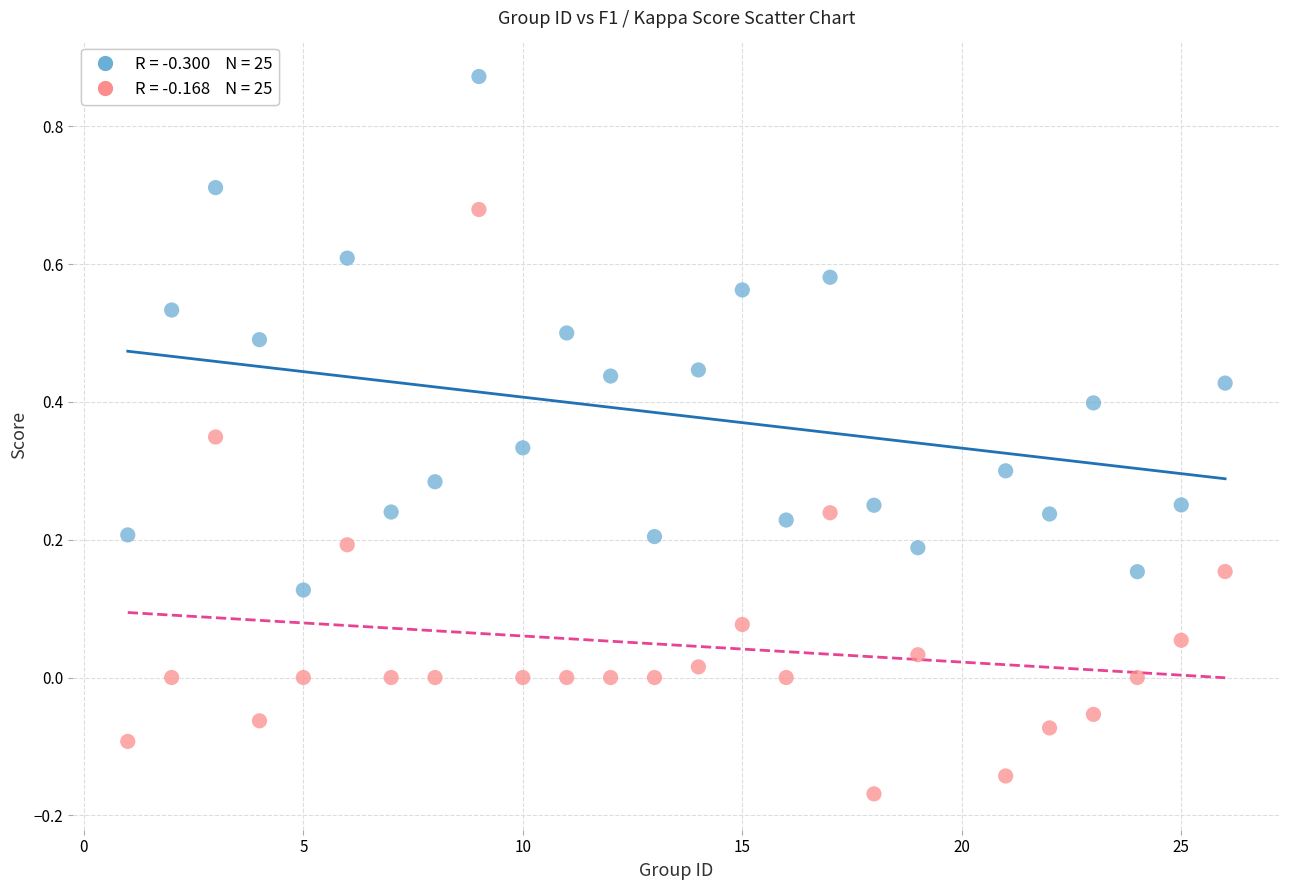

Count the number of points in this scatter plot.

50